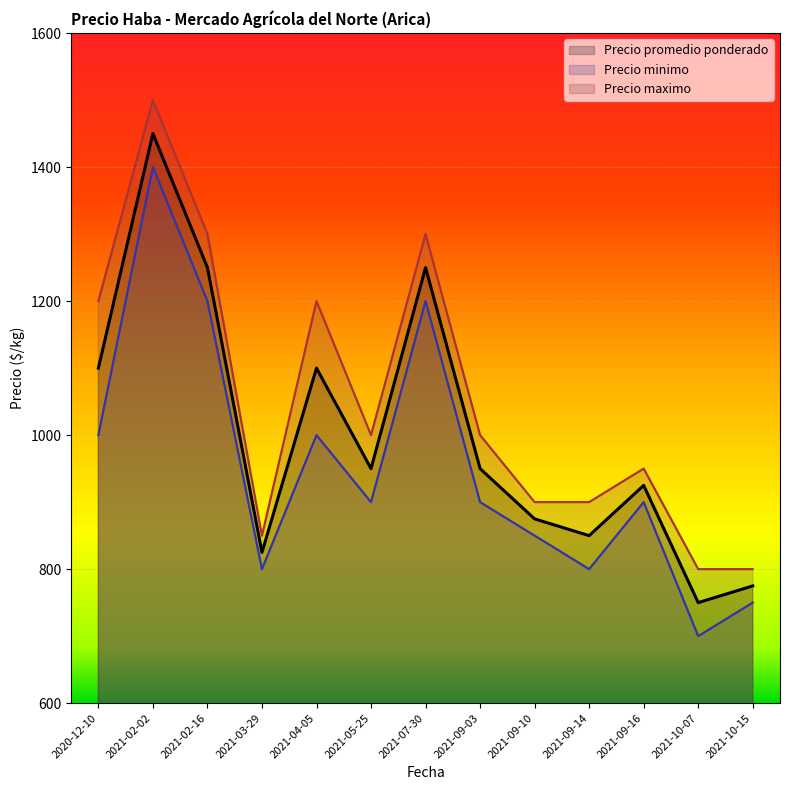

How many lines are shown in the chart?

3